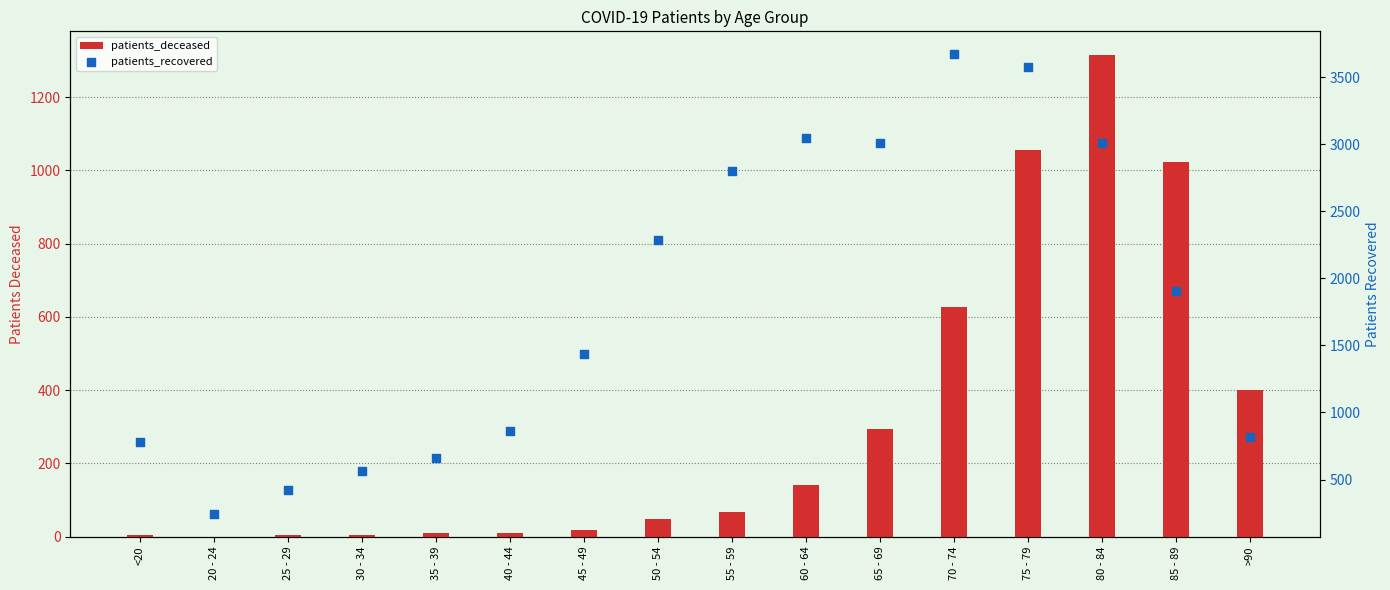

Which series has the largest total across all categories?

patients_recovered